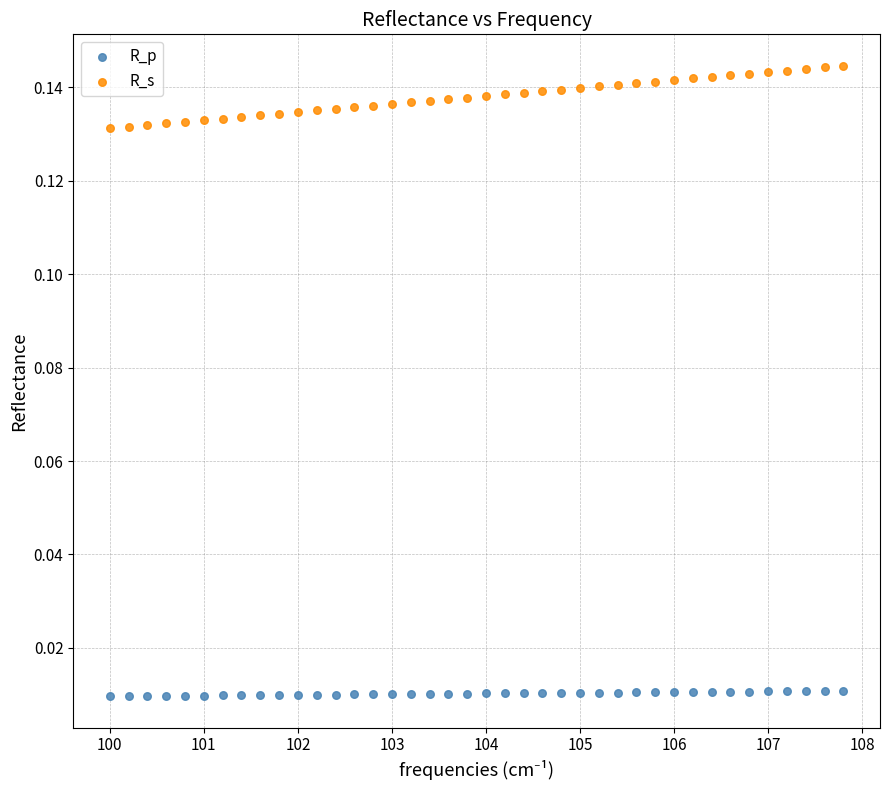

Which series reaches the maximum Y coordinate?

R_s